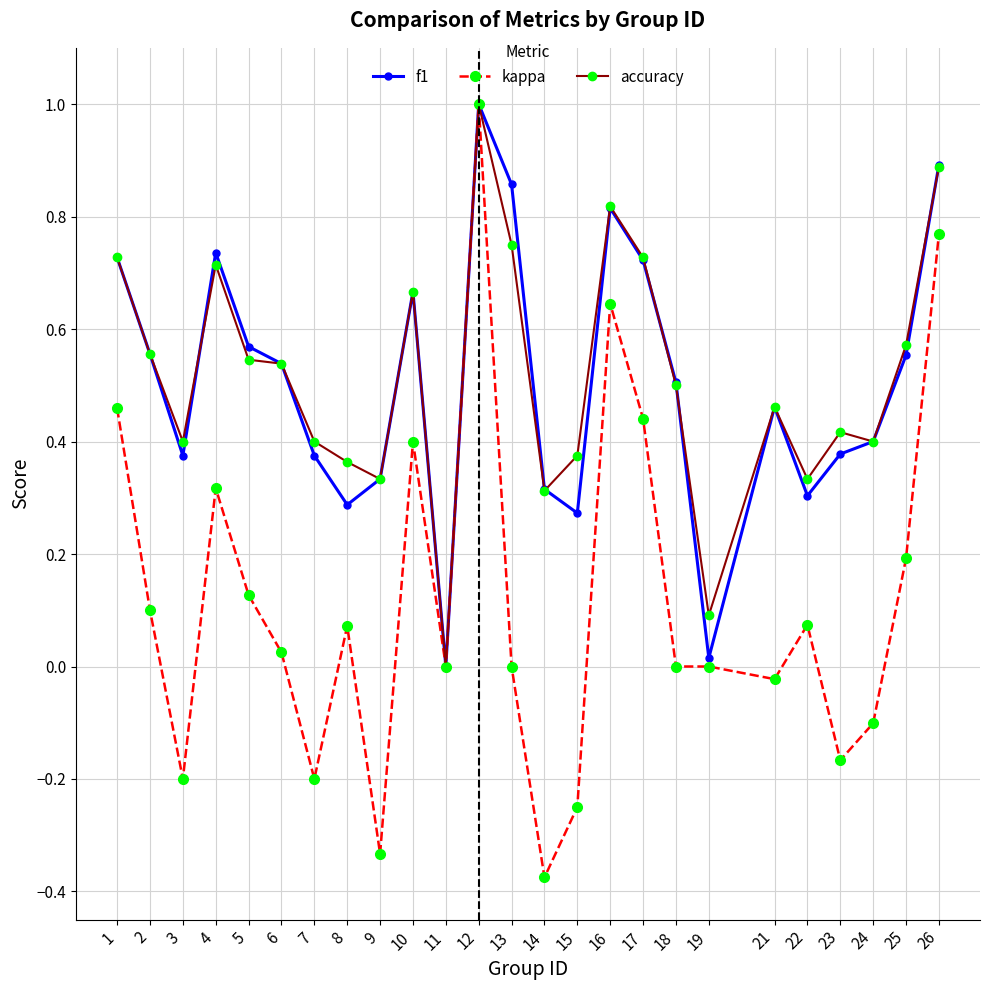

Which series changed the most between 1 and 6?

kappa